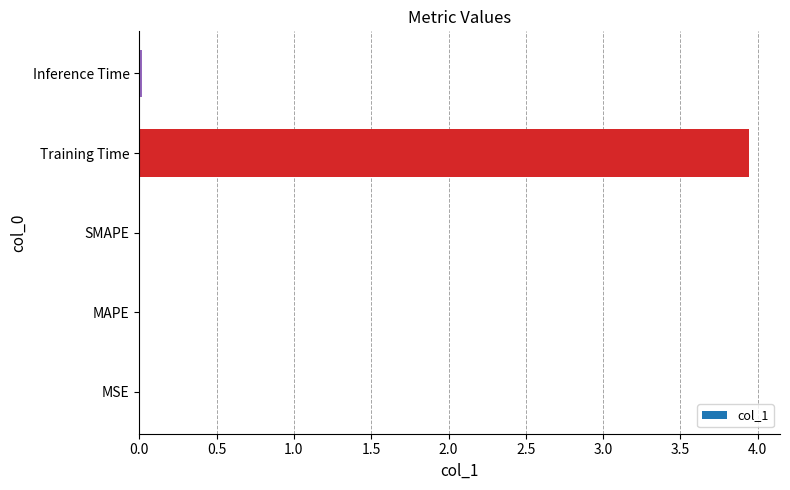

Which has a higher value, MAPE or Training Time?

Training Time